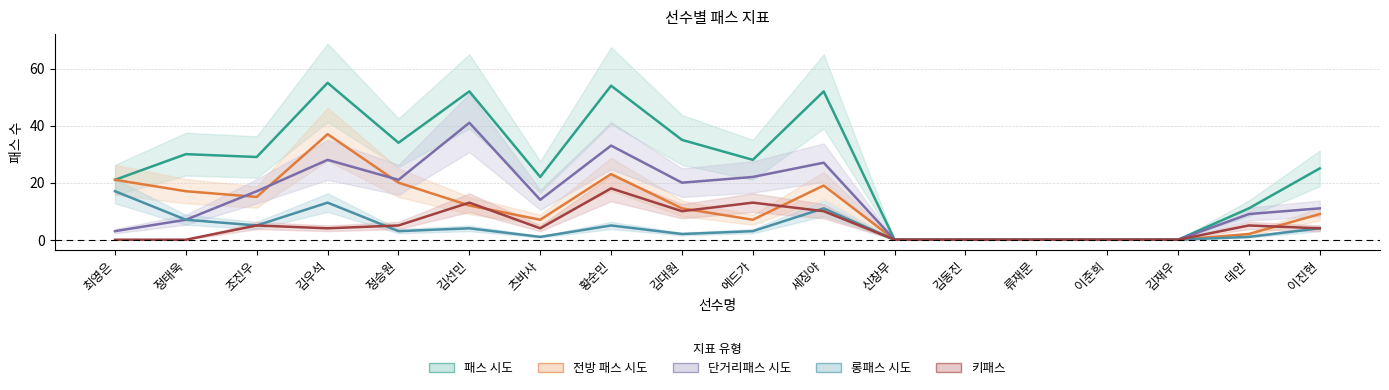

True or false: 키패스 and 단거리패스 시도 intersect in this chart.

False